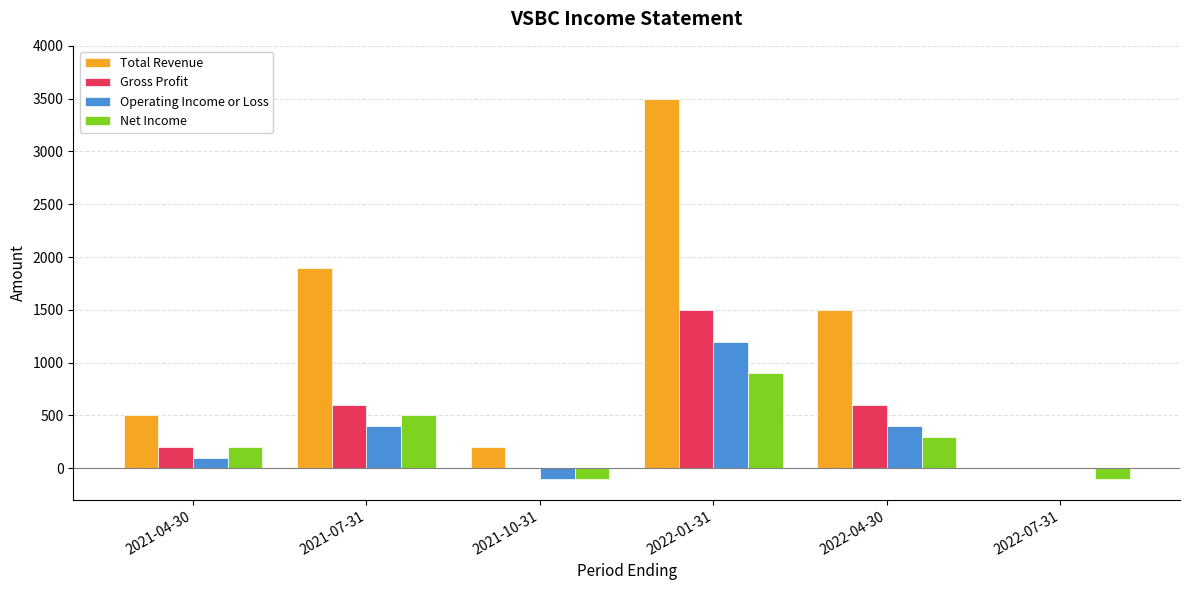

Count the number of data series in this chart.

4